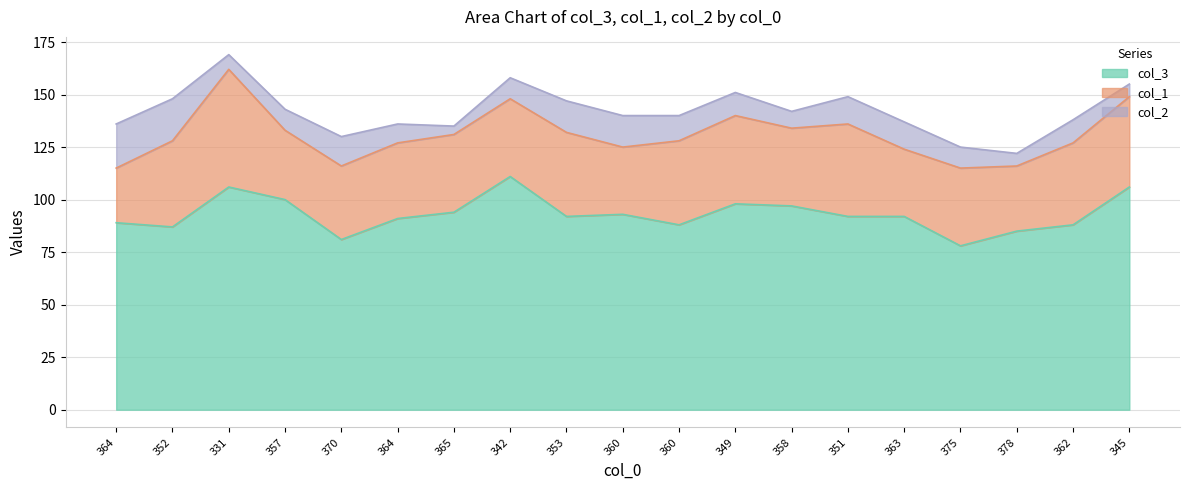

The col_1 series shows 37 at 375. True or false?

True